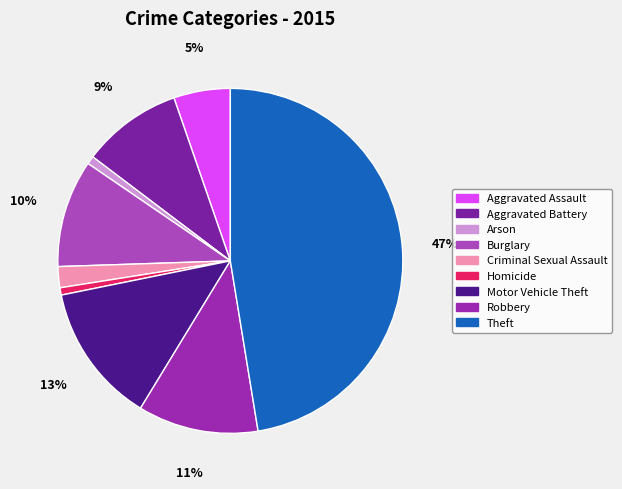

Do Aggravated Assault and Criminal Sexual Assault together represent more than half of the pie?

No